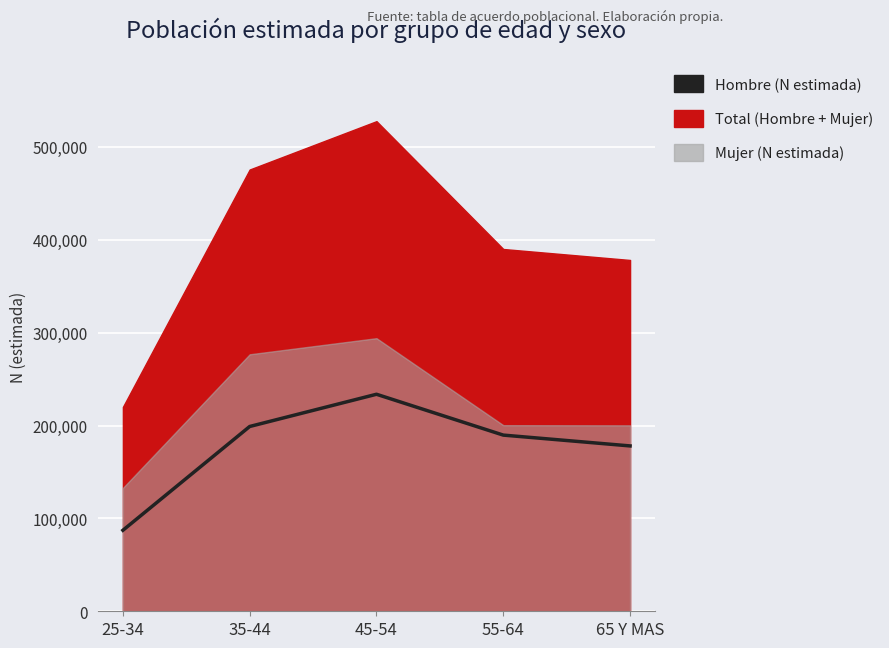

List the labels in order of value, smallest first.

25-34, 65 Y MAS, 55-64, 35-44, 45-54